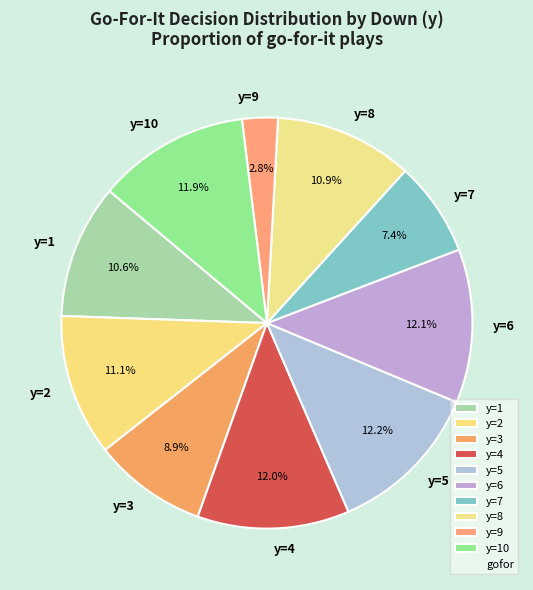

What is the smallest slice in the pie chart?

y=9